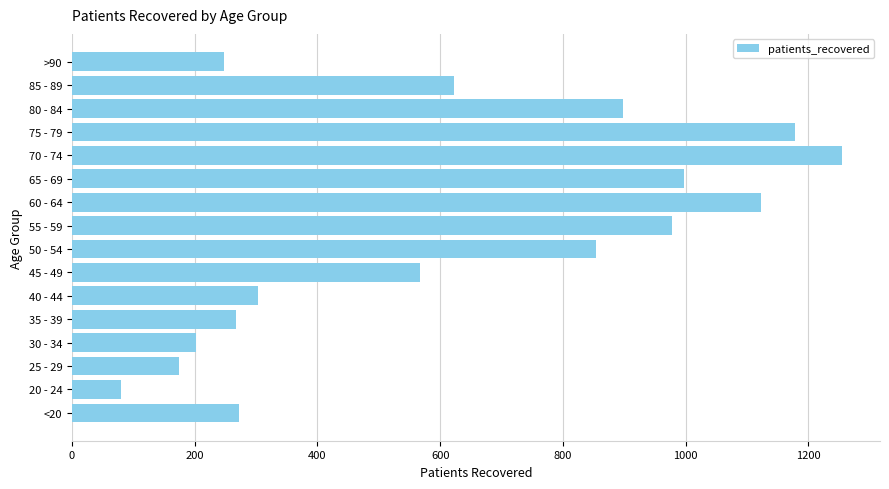

Does the chart contain any negative values?

No